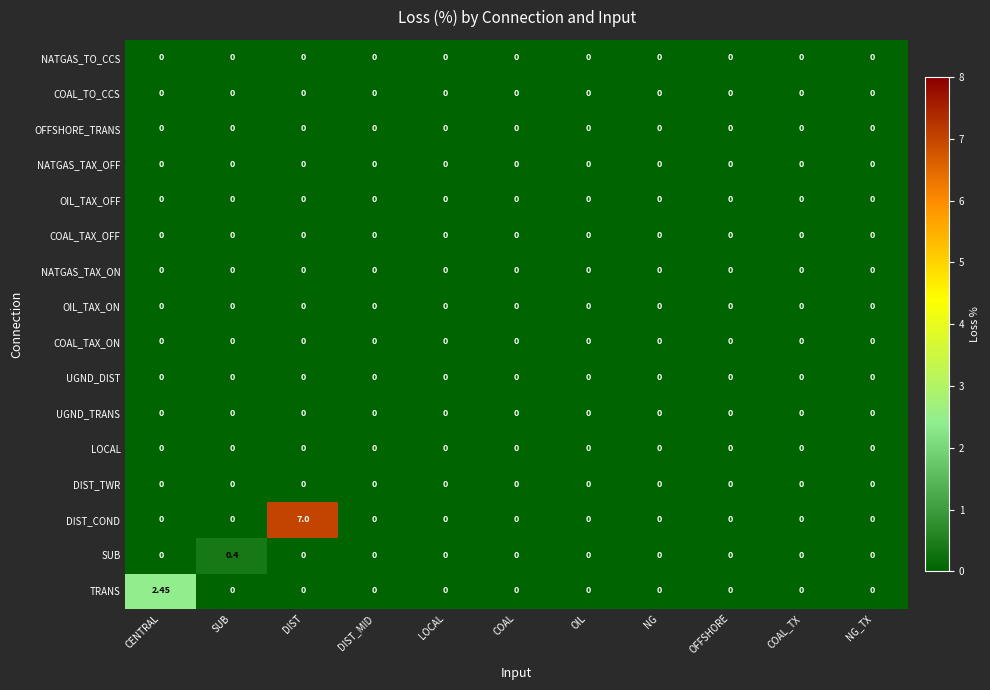

Which series has the largest total across all categories?

DIST_COND